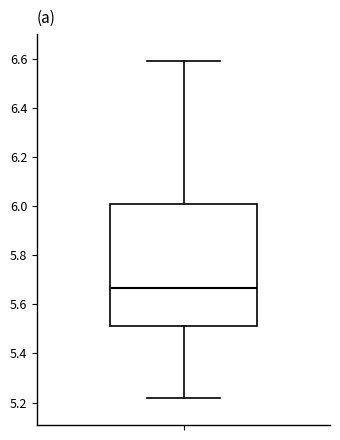

Transcribe this box plot: give where the median line is, the range the box spans, and where the two whiskers end, as read against the y-axis. The values are not printed on the chart, so give them approximately, as read against the axis.

median 5.66, box 5.52 to 6.00, whiskers 5.22 to 6.60